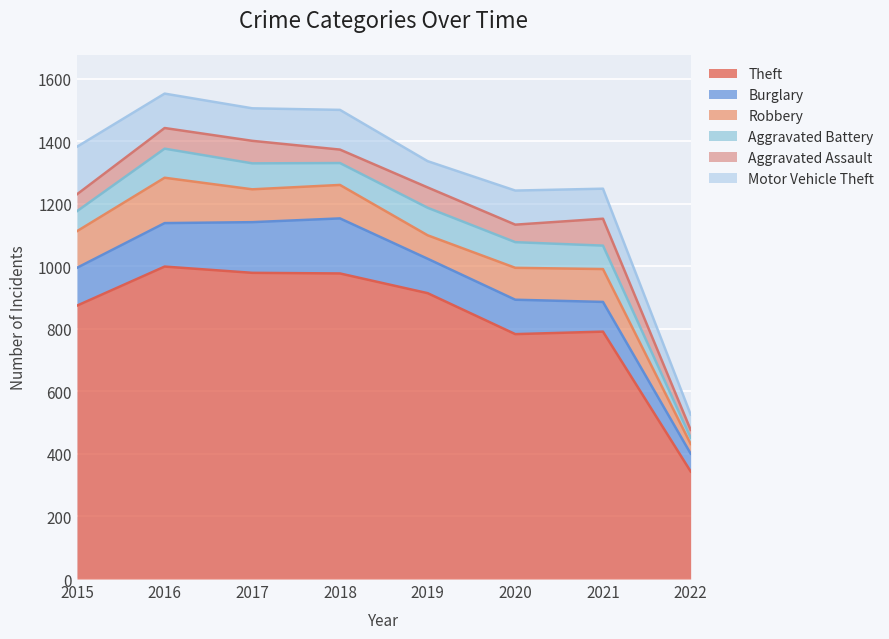

In Aggravated Battery, how many points are higher than both neighbors (excluding endpoints)?

2